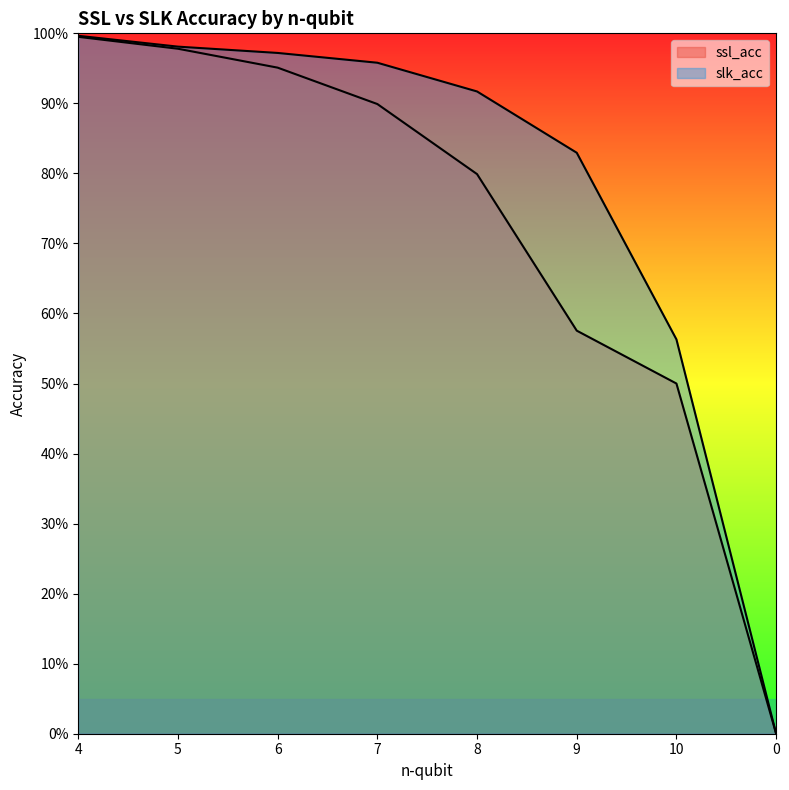

At which category is the sum across all series the highest?

4